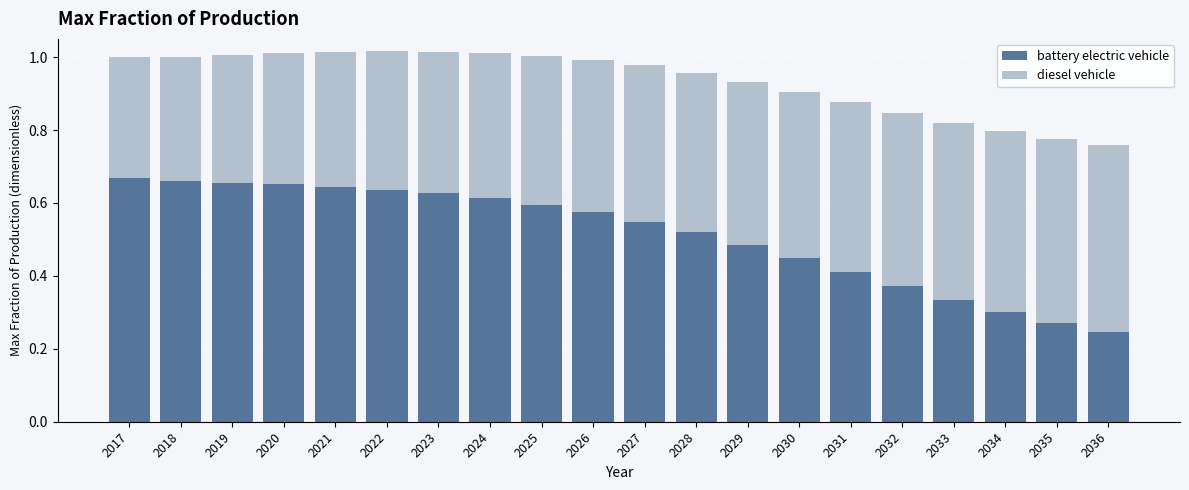

Count the battery electric vehicle values in the range 0 to 1.

20